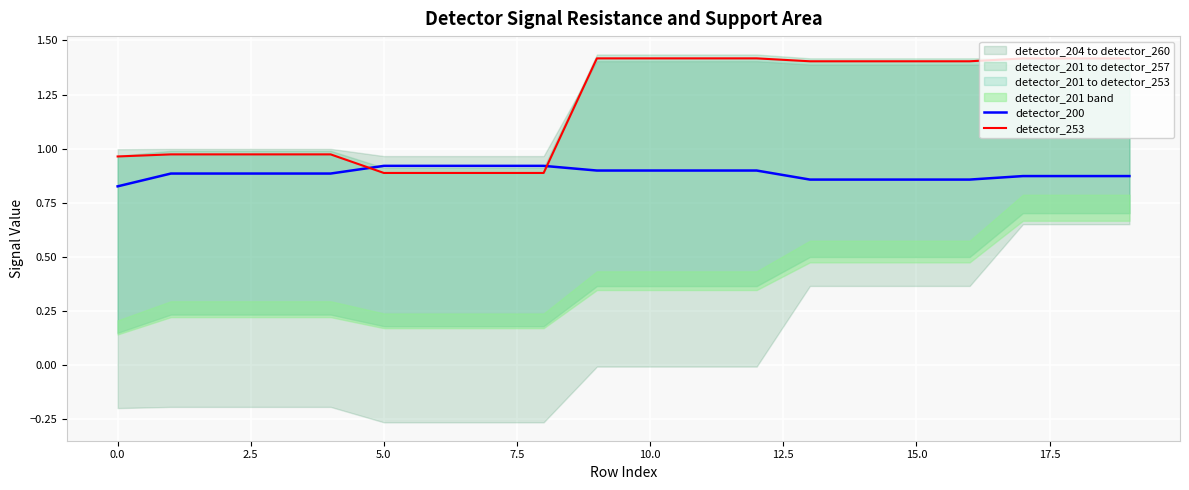

Is it true that detector_200 equals 1.5 at 10.0?

False